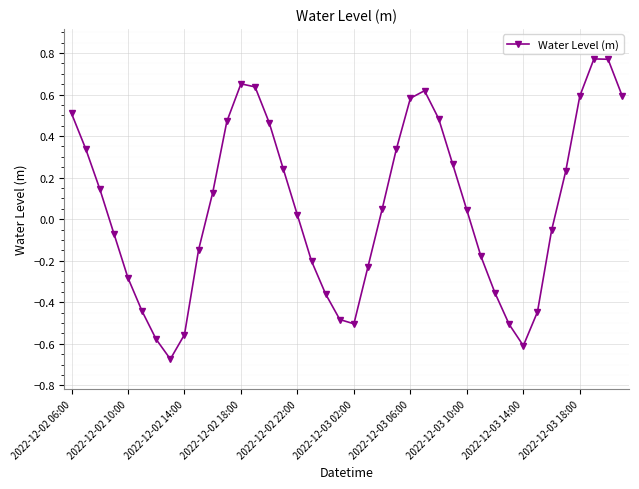

How many points are lower than both their immediate neighbors (excluding endpoints)?

3